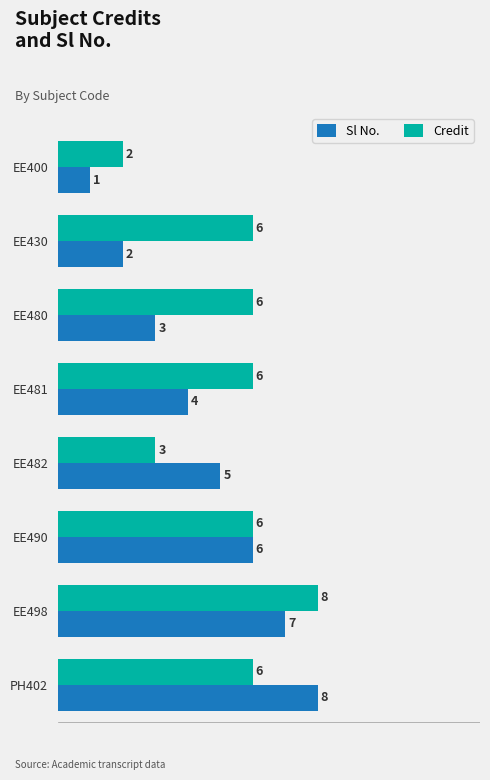

What is the average value of the Credit series?

5